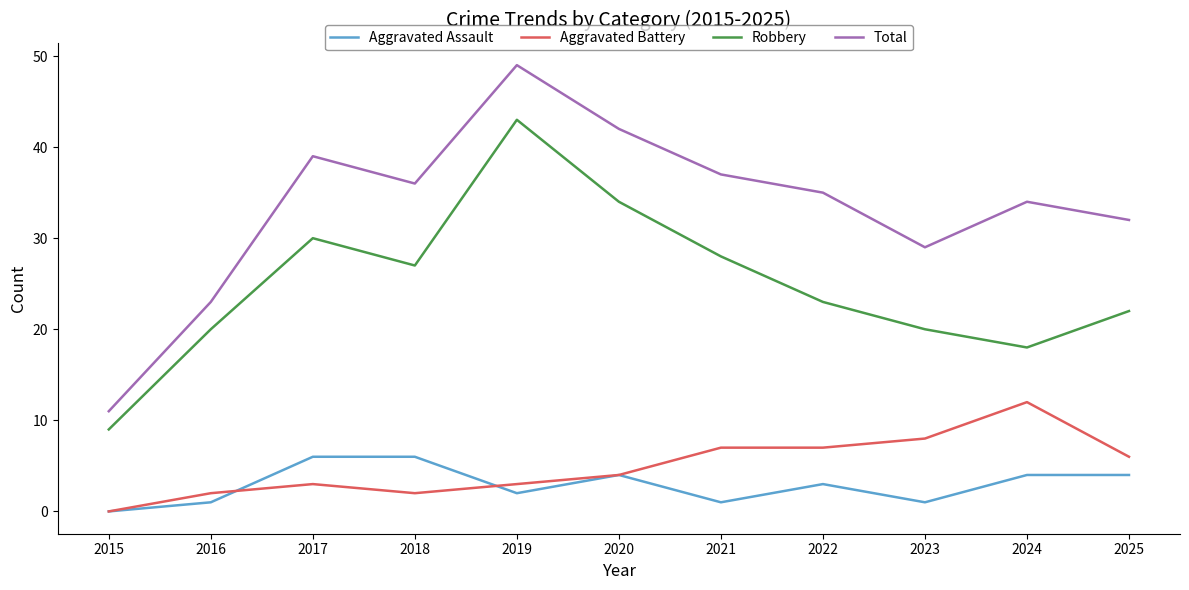

Is the value of Aggravated Battery at 2022 greater than the value of Robbery at 2018?

No